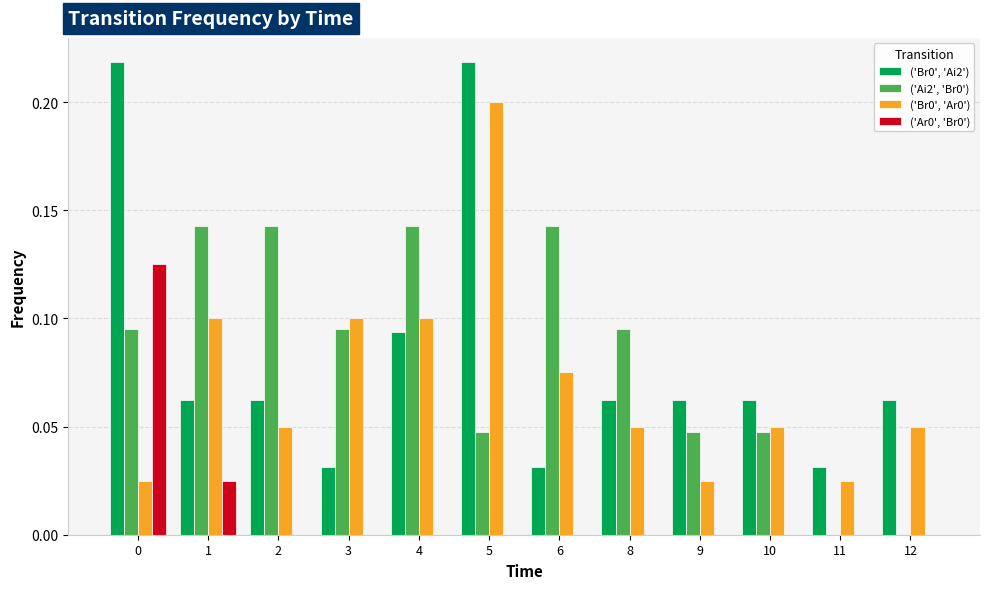

What is the sum of the ('Br0', 'Ai2') values at 8 and 0?

0.3